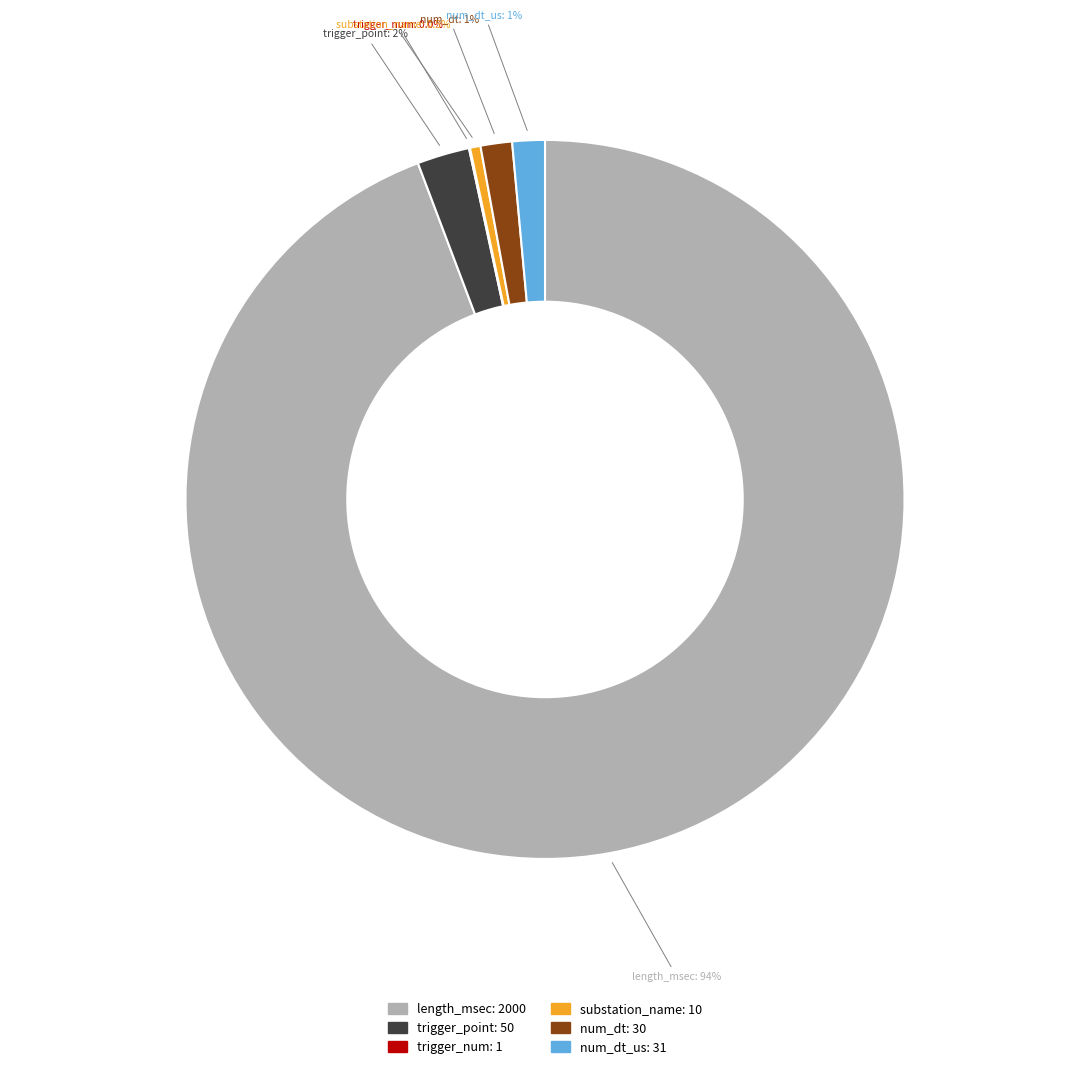

Is there a majority slice in this chart?

Yes